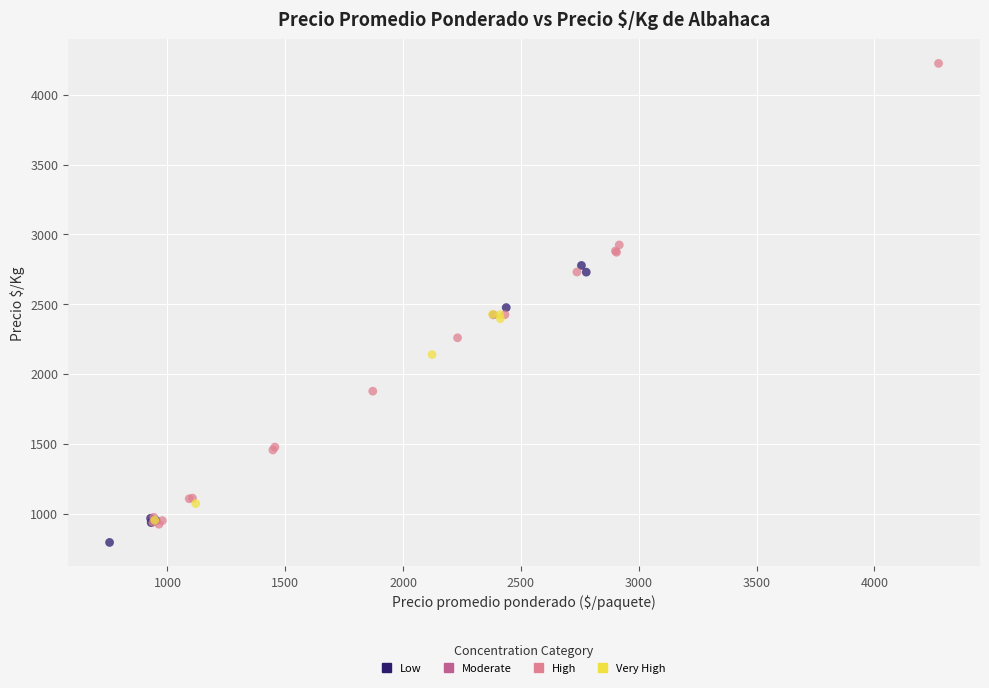

What are all the series names shown in the legend?

Low, Moderate, High, Very High